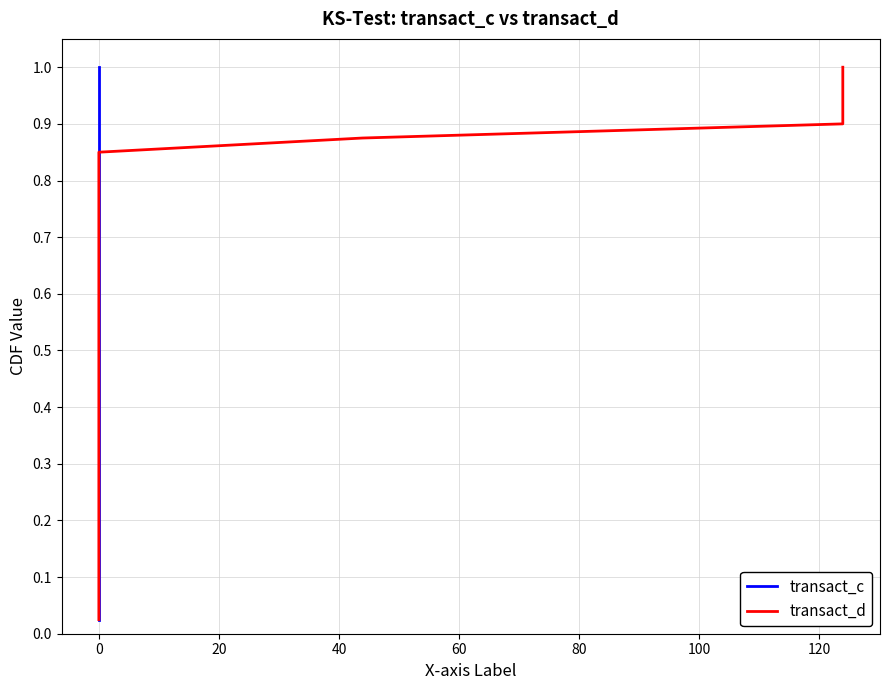

Does the chart have visible grid lines?

Yes